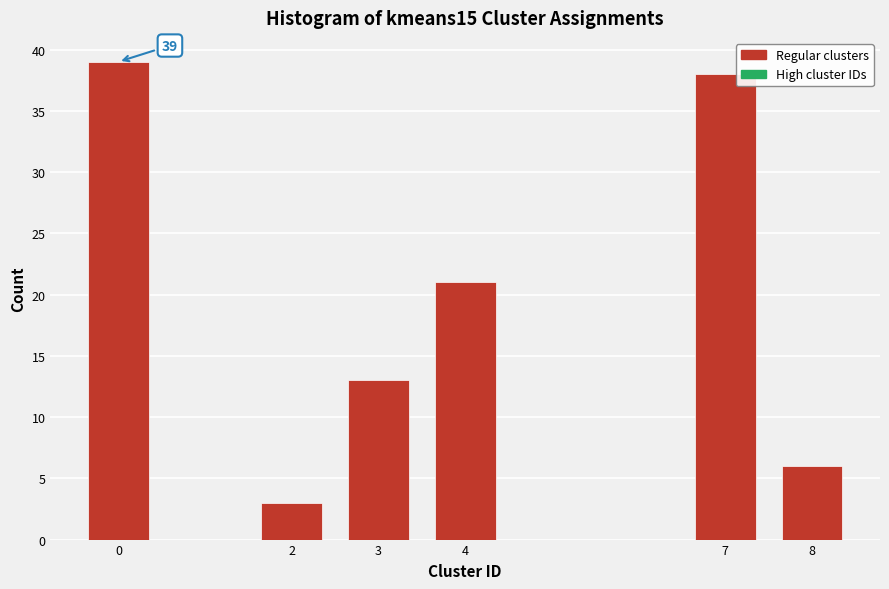

Reading right to left, transcribe all the data shown in this chart.

8=6	7=38	4=21	3=13	2=3	0=39